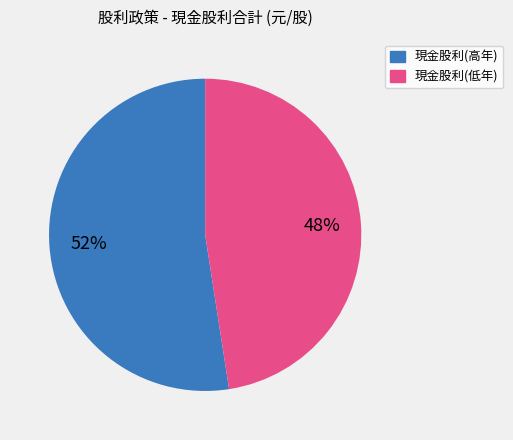

Is there a majority slice in this chart?

Yes